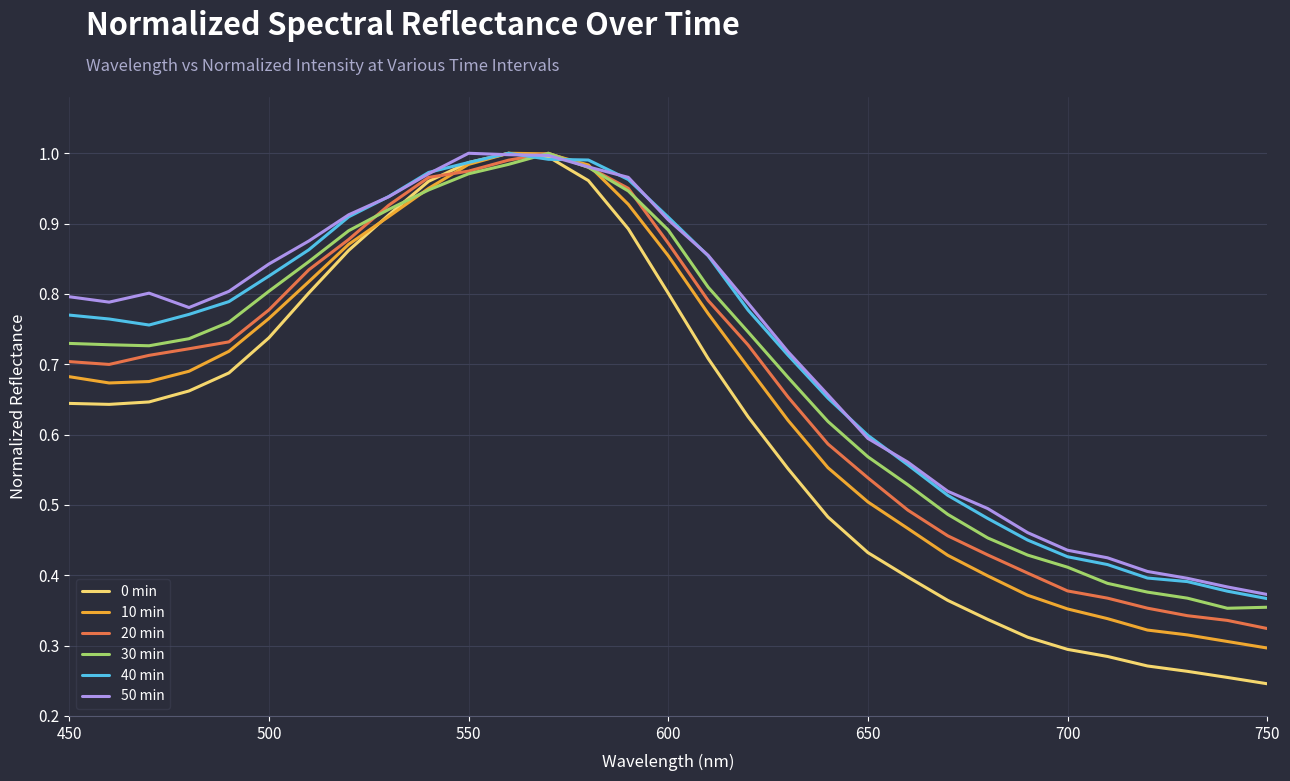

Which series has the largest range (max minus min)?

0 min